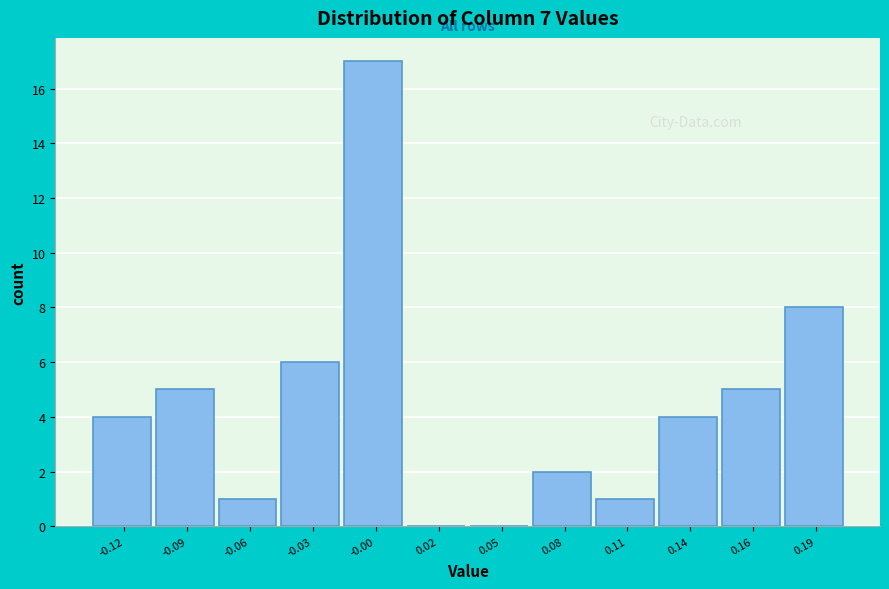

Reading right to left, list all the values displayed in this chart.

0.19=8	0.16=5	0.14=4	0.11=1	0.08=2	0.05=0	0.02=0	-0.00=17	-0.03=6	-0.06=1	-0.09=5	-0.12=4